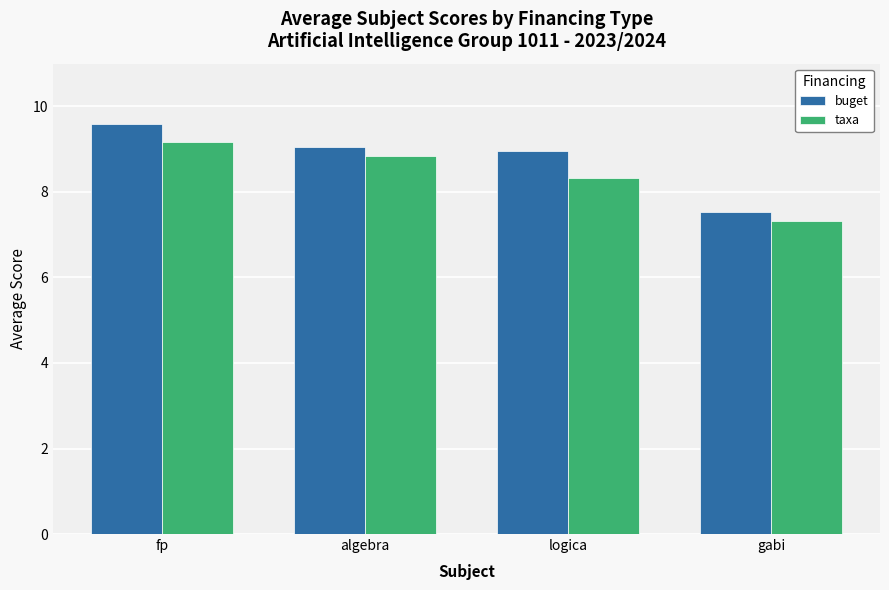

What is the greatest value displayed?

9.6